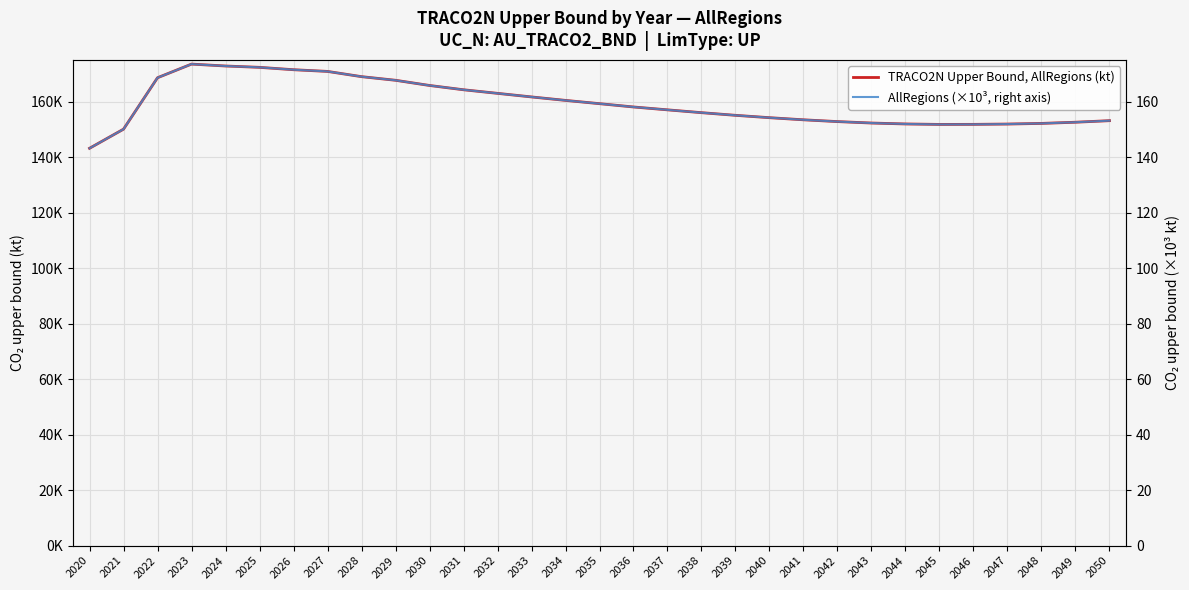

Is it true that AllRegions (×10³, right axis) equals 208.5 at 2049?

False